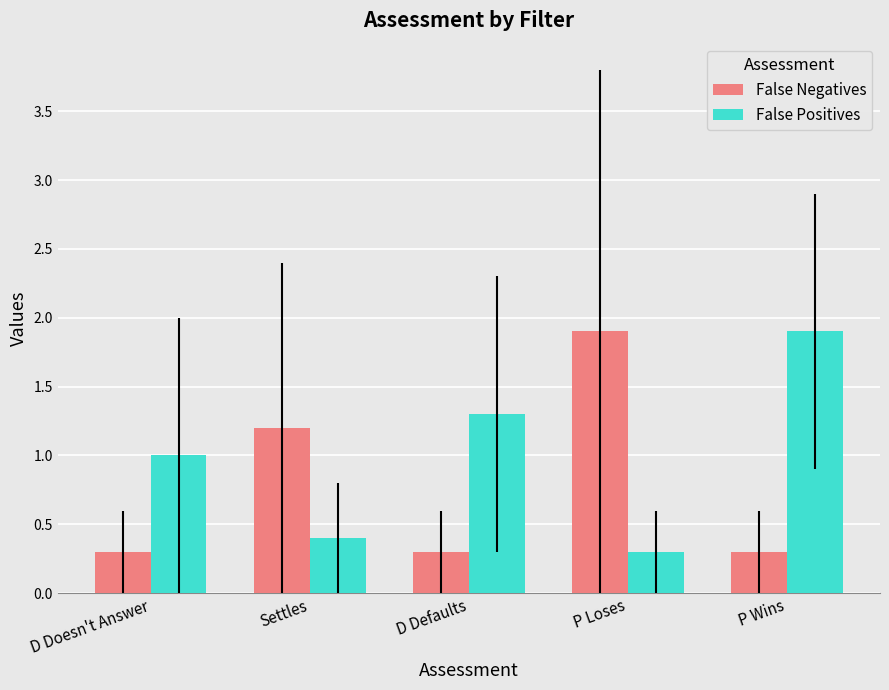

List the labels in order of False Positives value, largest first.

P Wins, D Defaults, D Doesn't Answer, Settles, P Loses